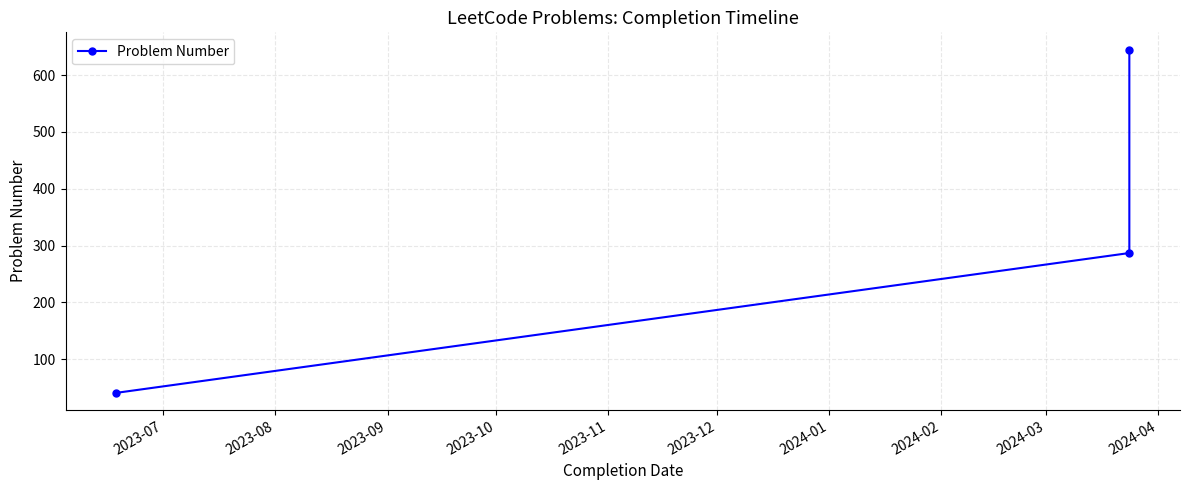

Between 2023-08 and 2023-07, which is larger?

2023-08